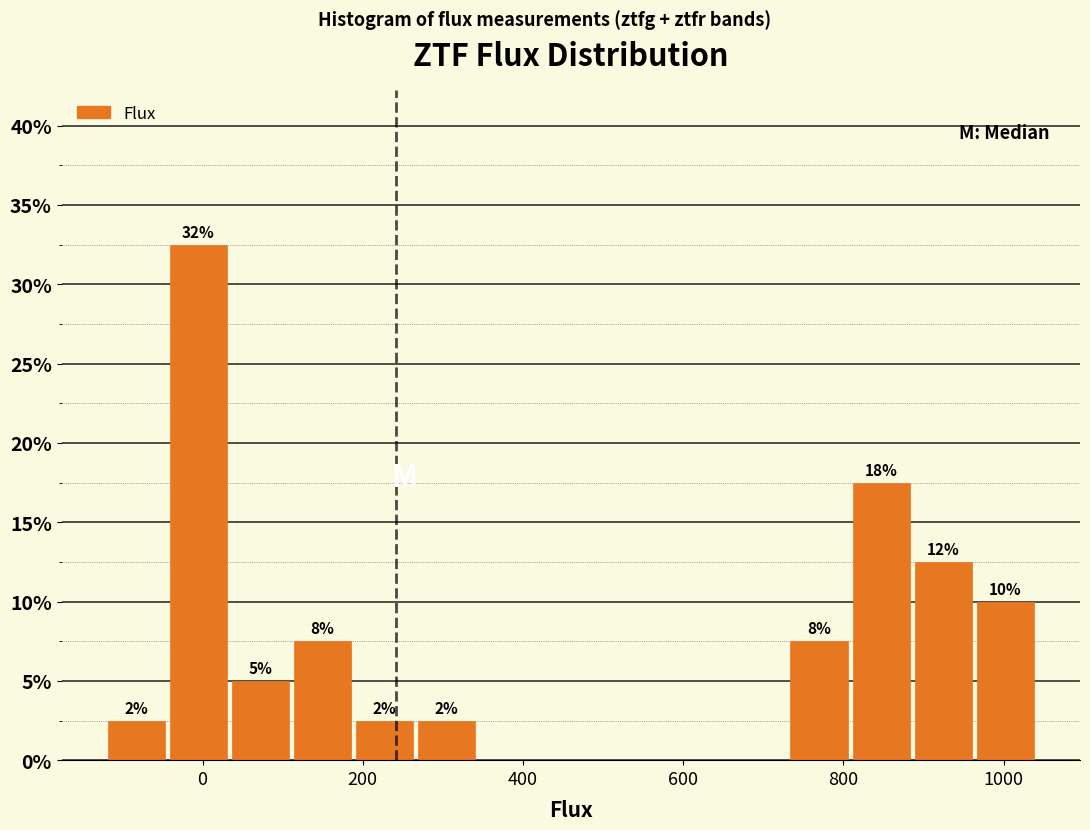

Around what value on the x-axis is the tallest bar? Give the approximate position of its centre, as read against the axis.

0